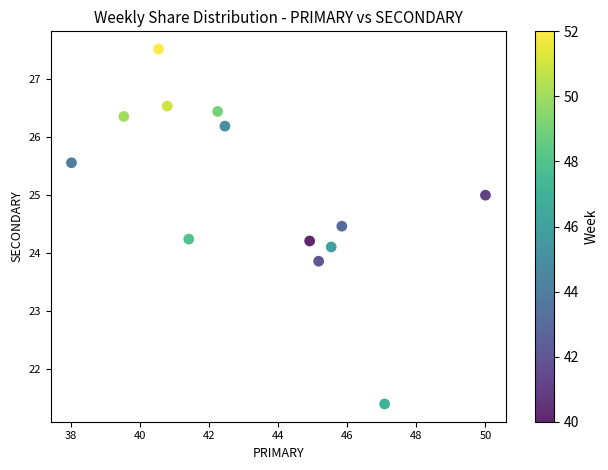

What is the range of X values (max minus min)?

12.0